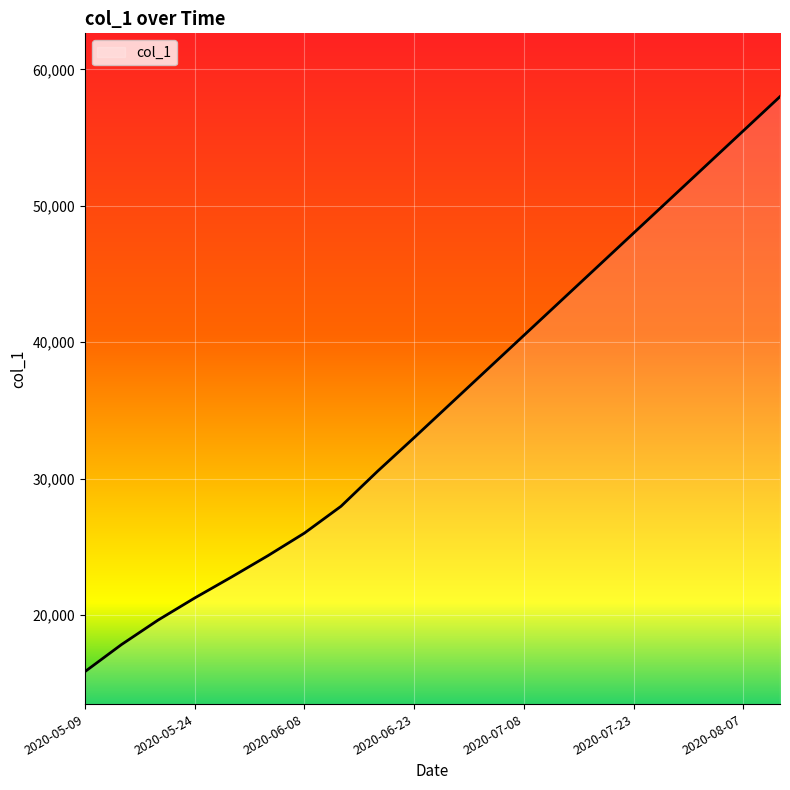

What is the sum of all values?

706650.1